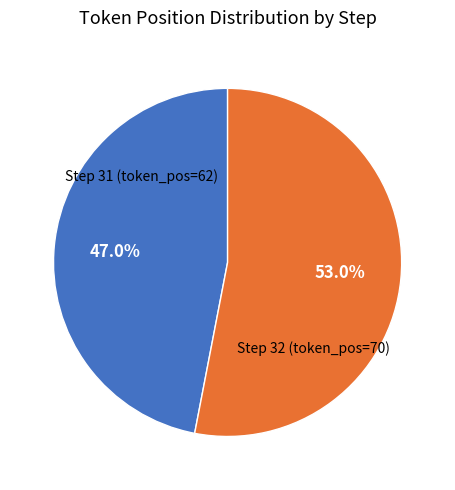

Does any single category account for the majority?

Yes